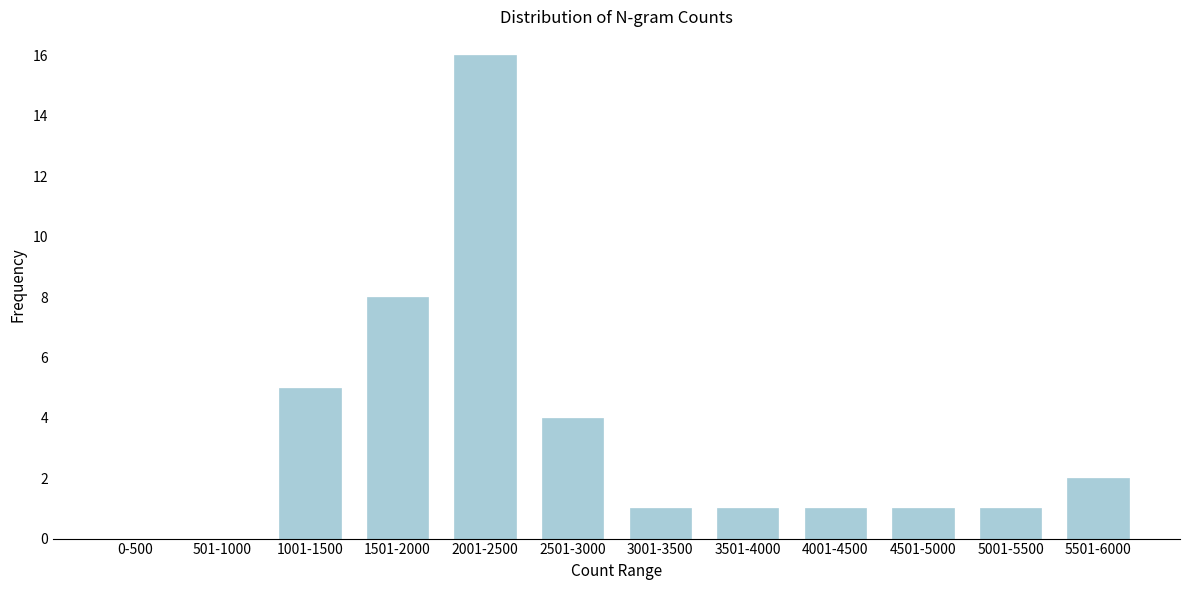

Reading left to right, what are all the values shown in this chart?

0-500=0	501-1000=0	1001-1500=5	1501-2000=8	2001-2500=16	2501-3000=4	3001-3500=1	3501-4000=1	4001-4500=1	4501-5000=1	5001-5500=1	5501-6000=2